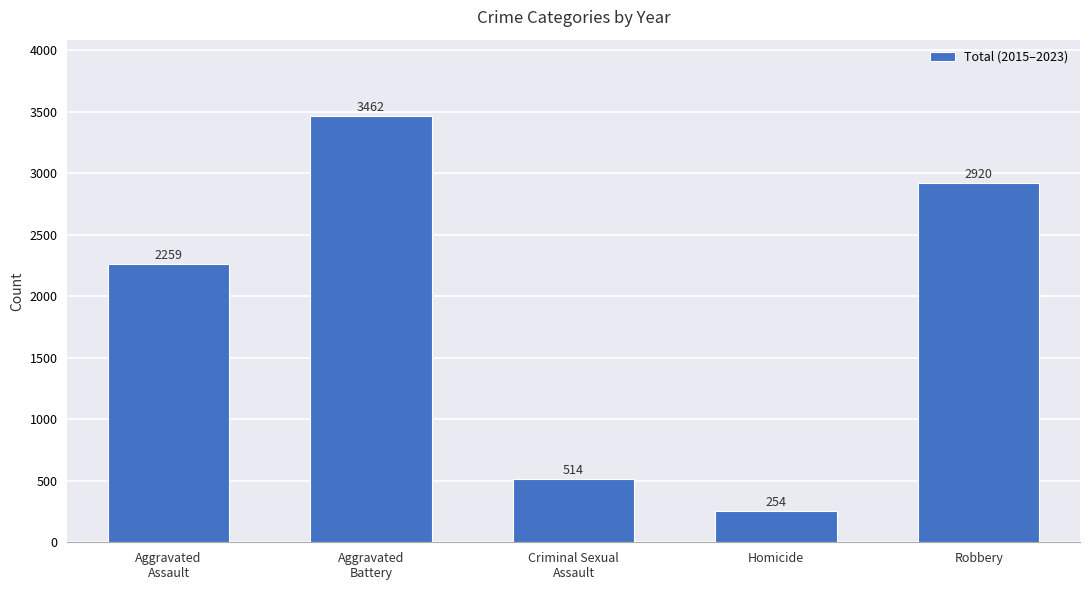

What is the label of the 5th bar from the right?

Aggravated
Assault